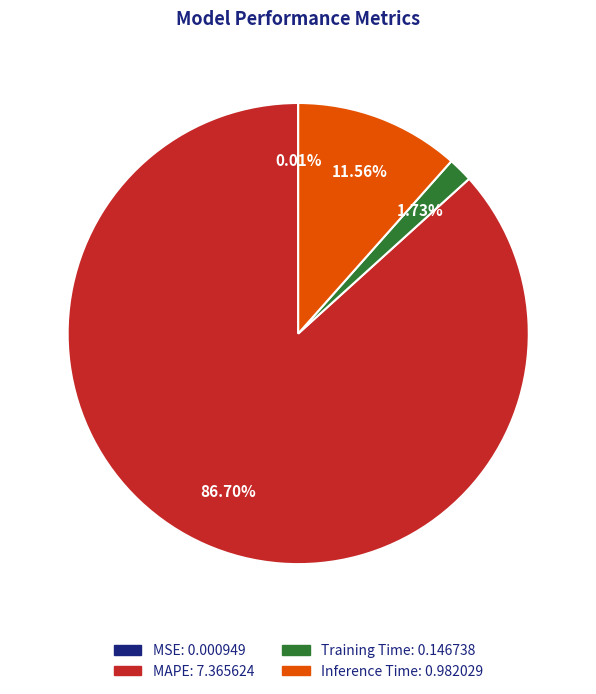

What is the largest slice in the pie chart?

MAPE